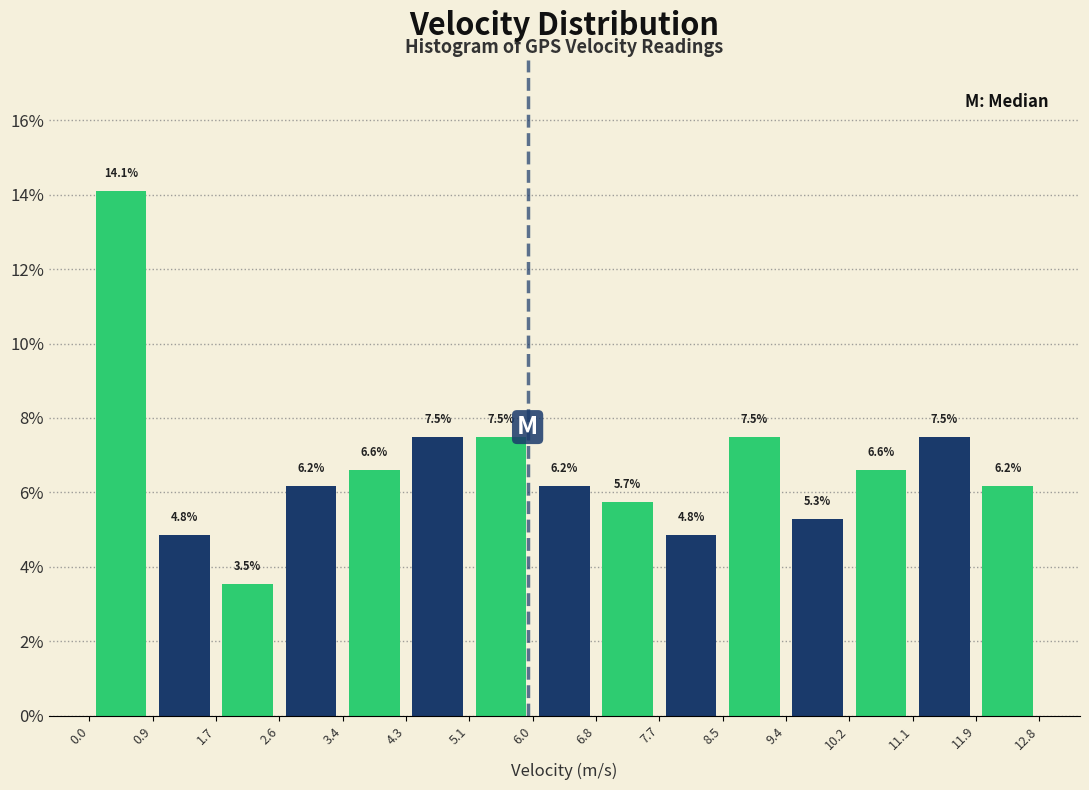

How tall is the bar that spans 3.4 to 4.3 on the x-axis?

6.6